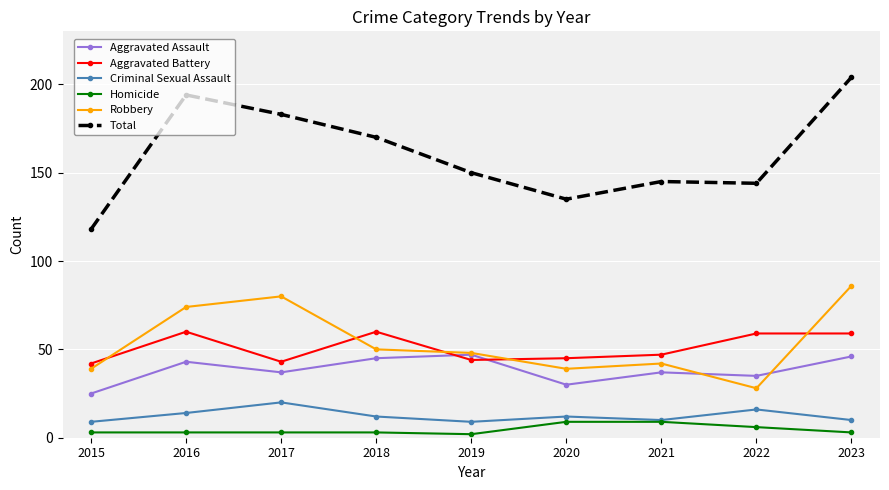

How many data points in Robbery are less than 48?

4